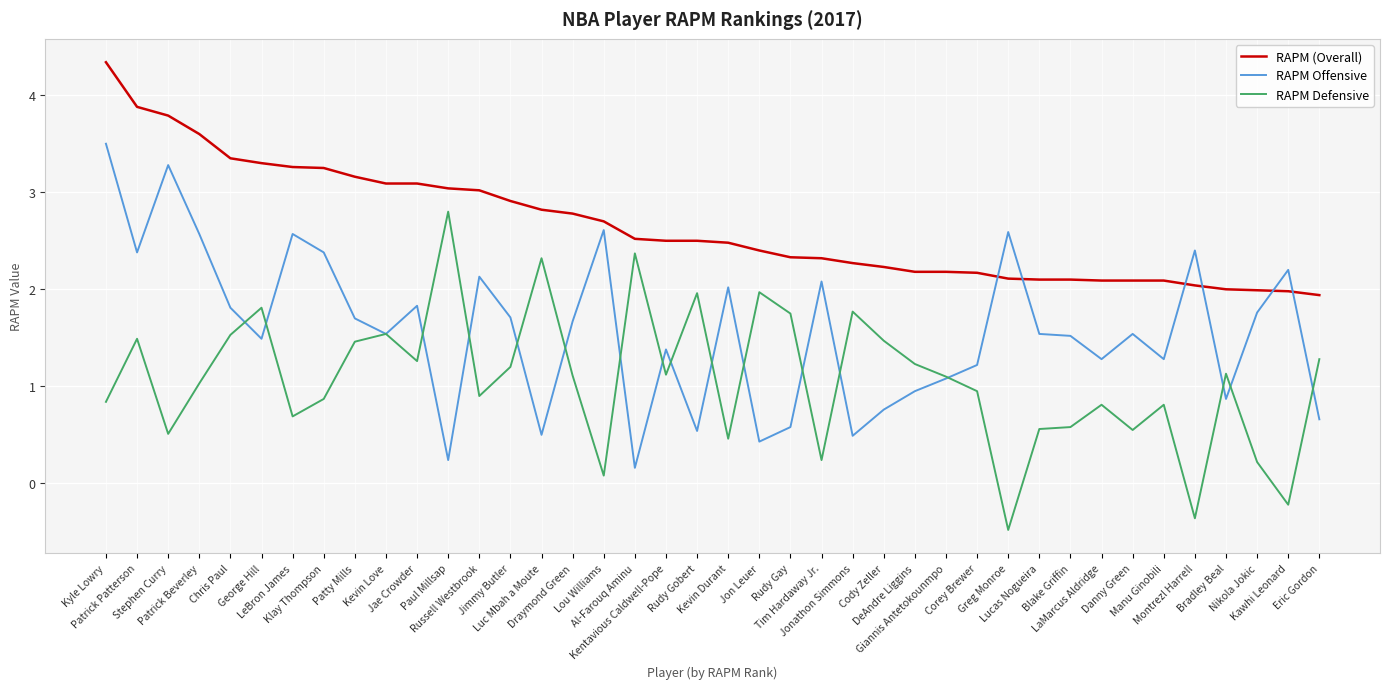

True or false: RAPM (Overall) and RAPM Defensive intersect in this chart.

False